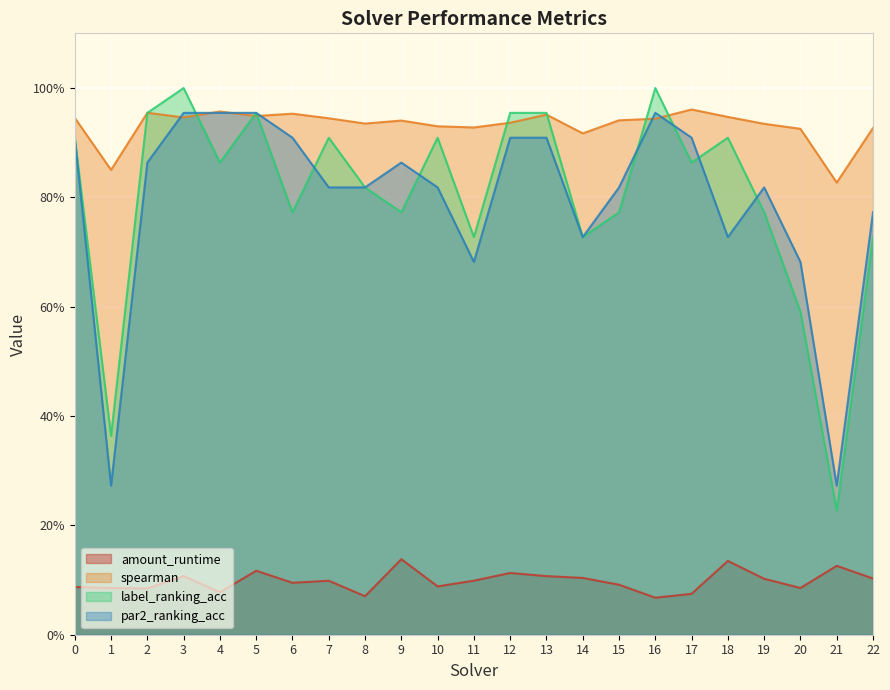

At which category is the sum across all series the highest?

3